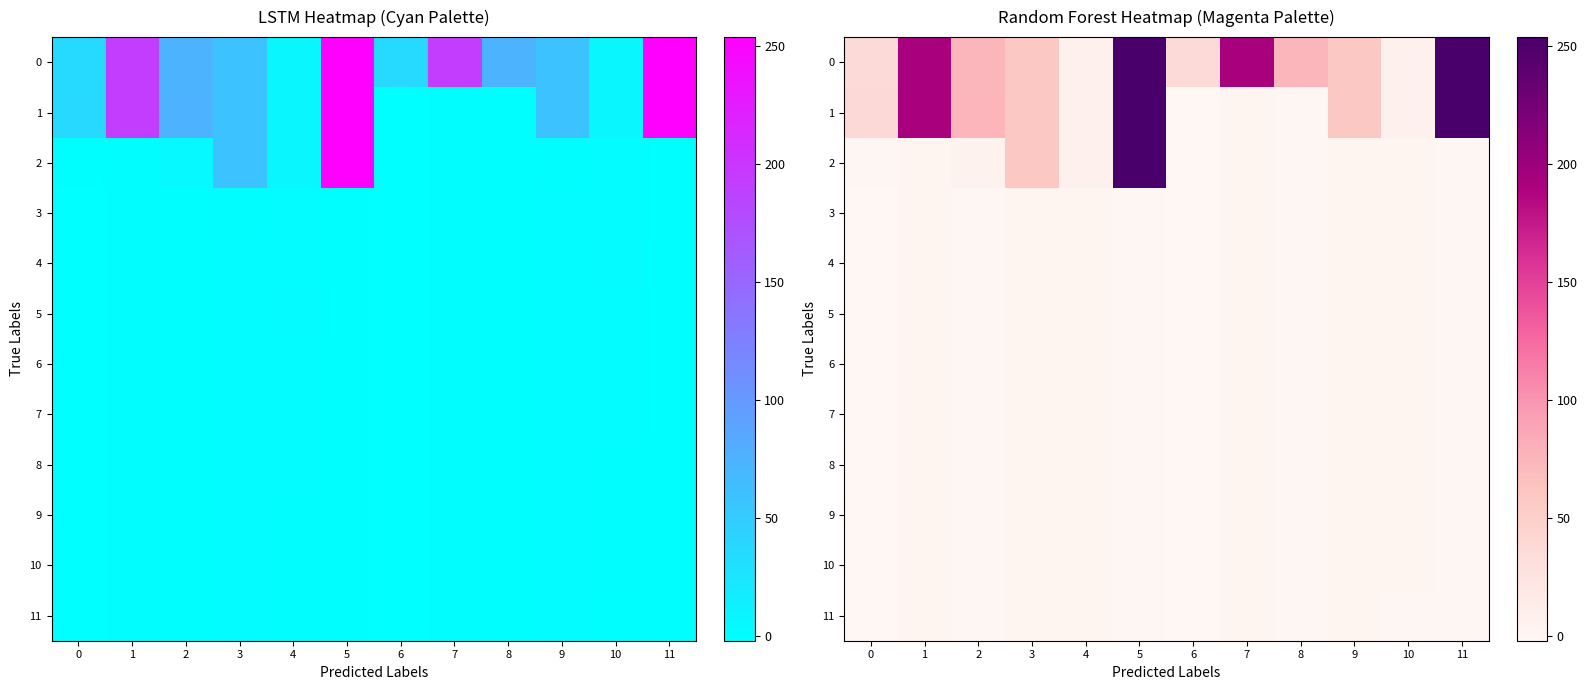

Between 1 and 4, which series saw the biggest shift?

1